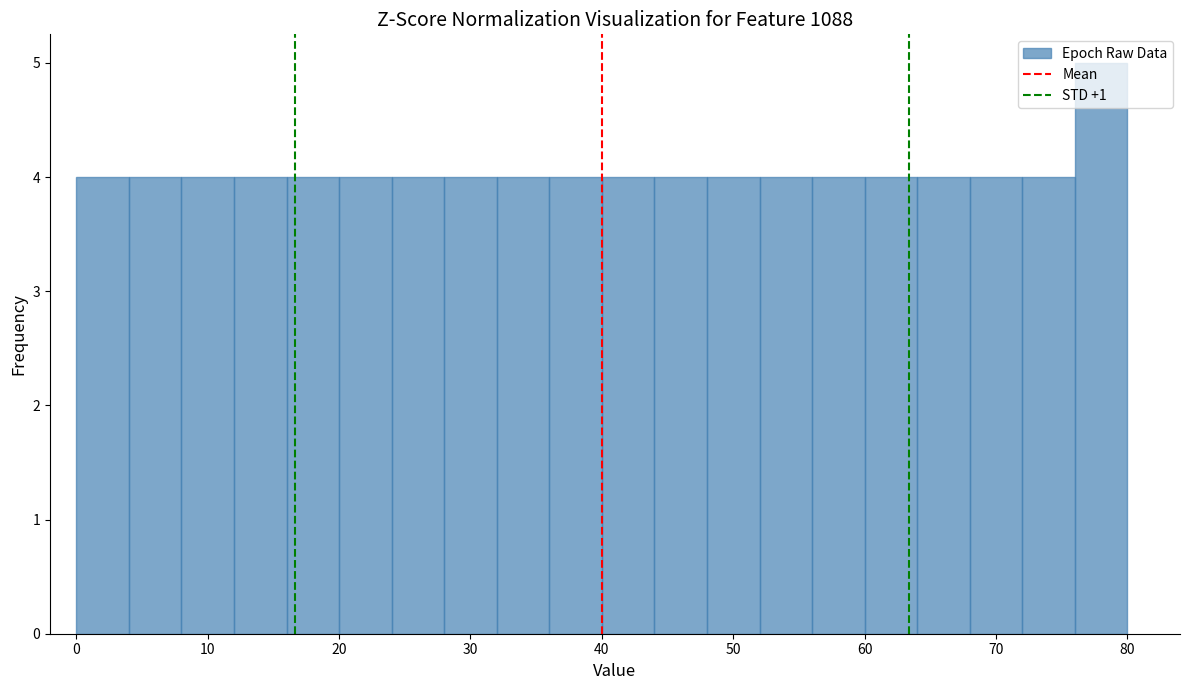

Reading left to right, list every bar in this chart as the range it spans on the x-axis followed by its height. The values are not printed on the chart, so give them approximately, as read against the axis.

0 to 4: 4
4 to 8: 4
8 to 12: 4
12 to 16: 4
16 to 20: 4
20 to 24: 4
24 to 28: 4
28 to 32: 4
32 to 36: 4
36 to 40: 4
40 to 44: 4
44 to 48: 4
48 to 52: 4
52 to 56: 4
56 to 60: 4
60 to 64: 4
64 to 68: 4
68 to 72: 4
72 to 76: 4
76 to 80: 5